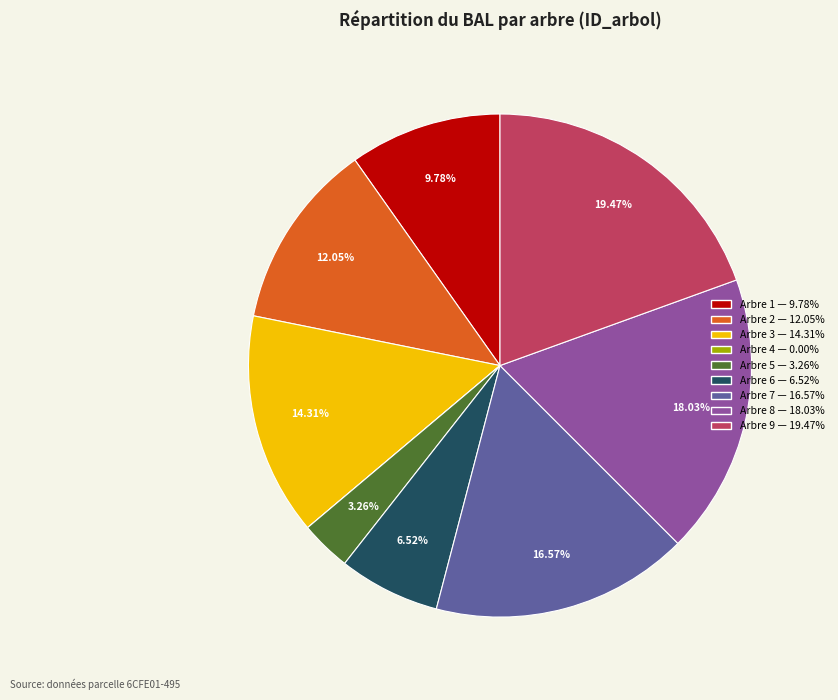

Is there any slice that represents more than half of the pie?

No